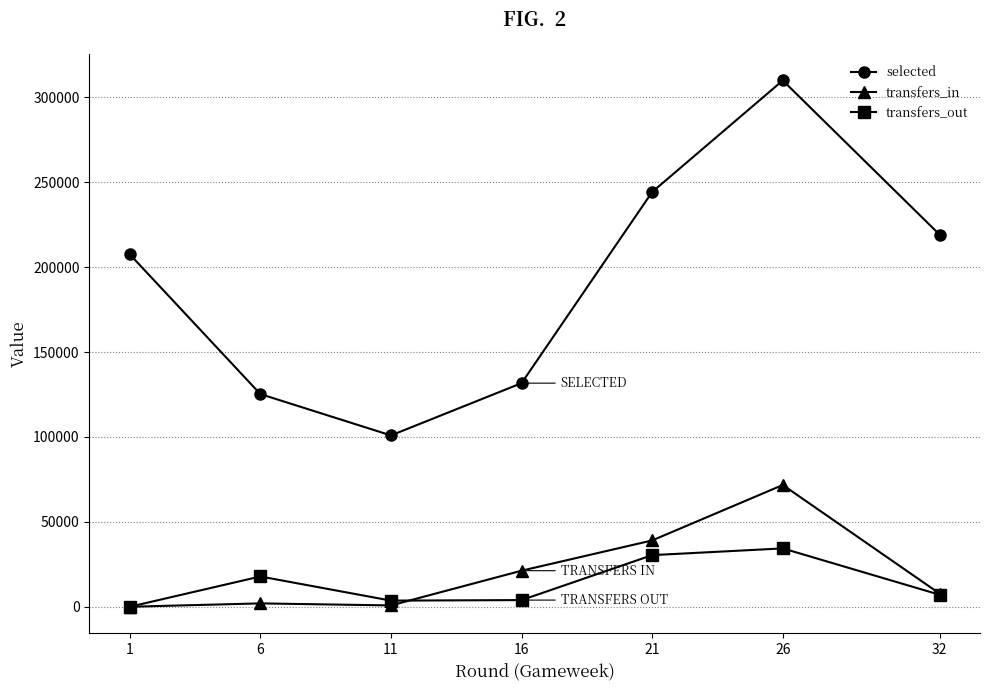

What is the difference between the selected values at 1 and 21?

36705